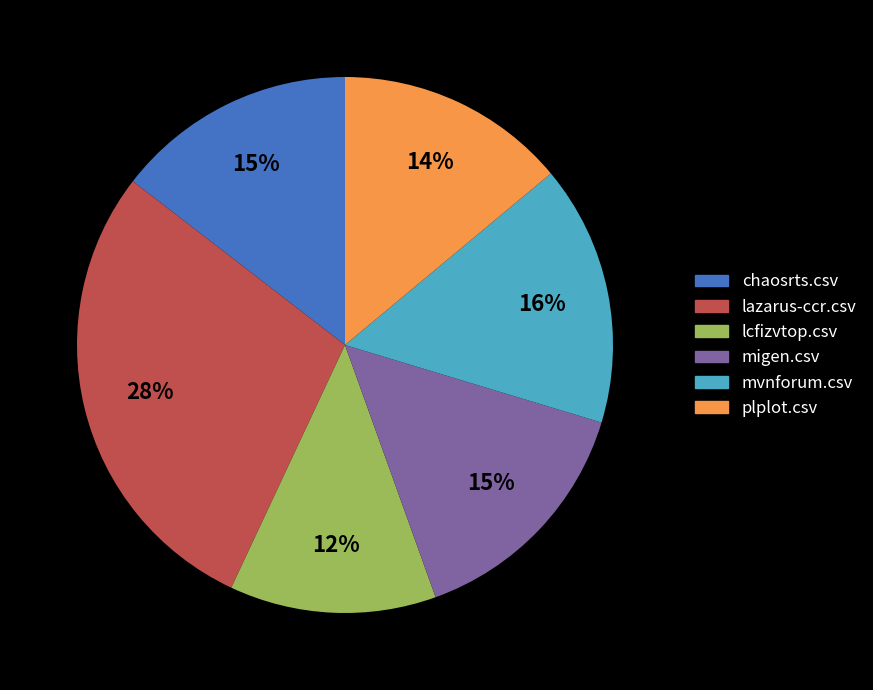

Combined, do plplot.csv and lcfizvtop.csv account for over 50%?

No